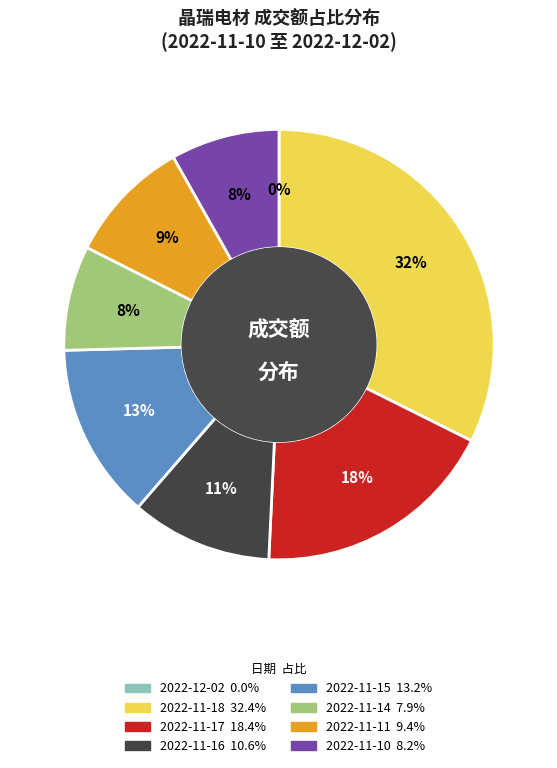

To the nearest percent, what is the difference between the largest and smallest slice percentages?

32%